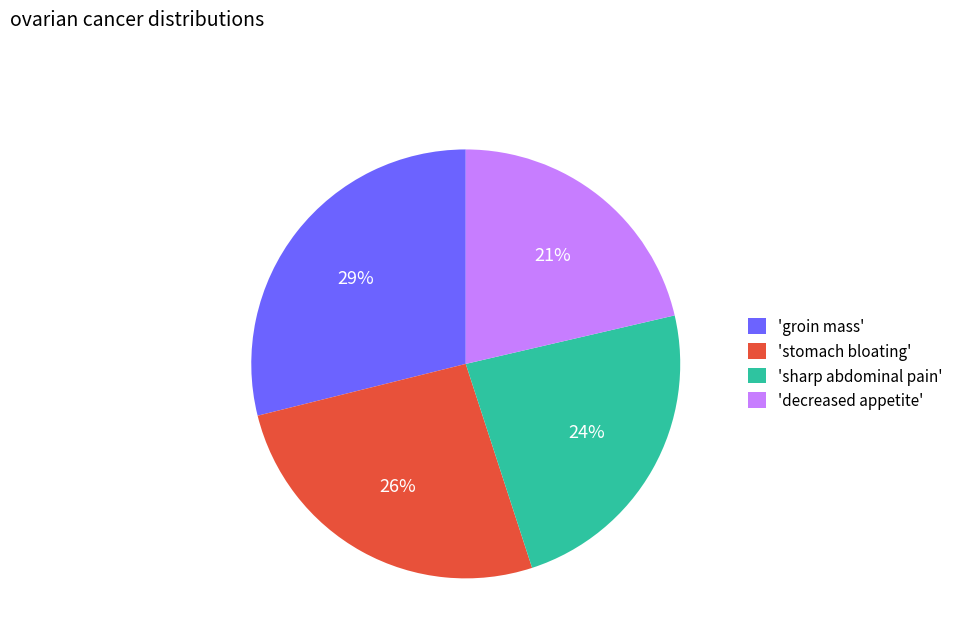

Does any single category account for the majority?

No